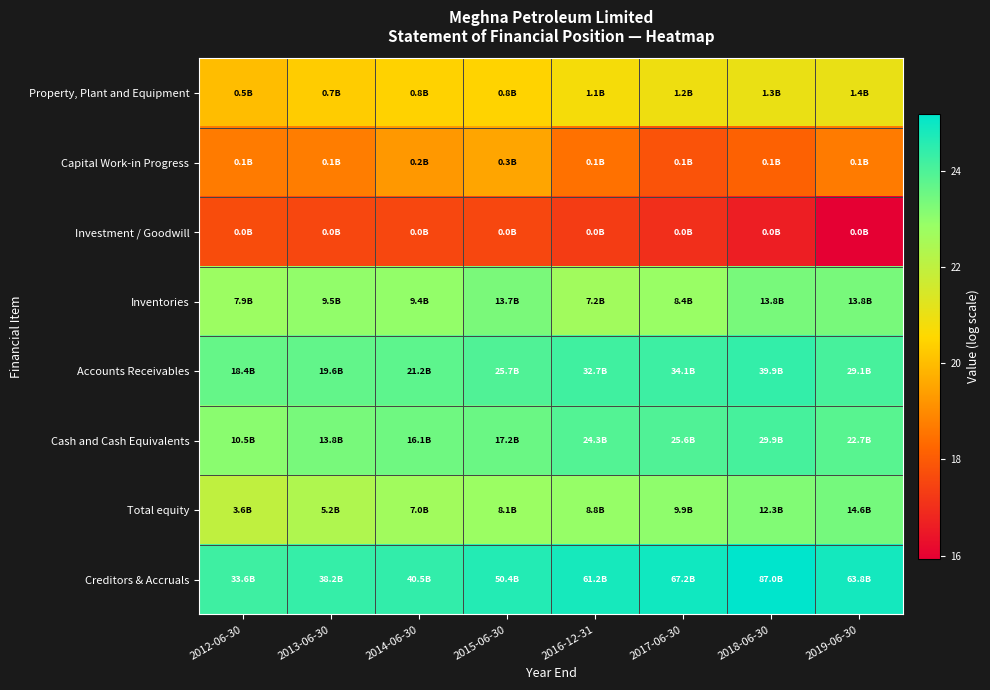

What is the difference between the highest and lowest values at 2013-06-30?

6.8